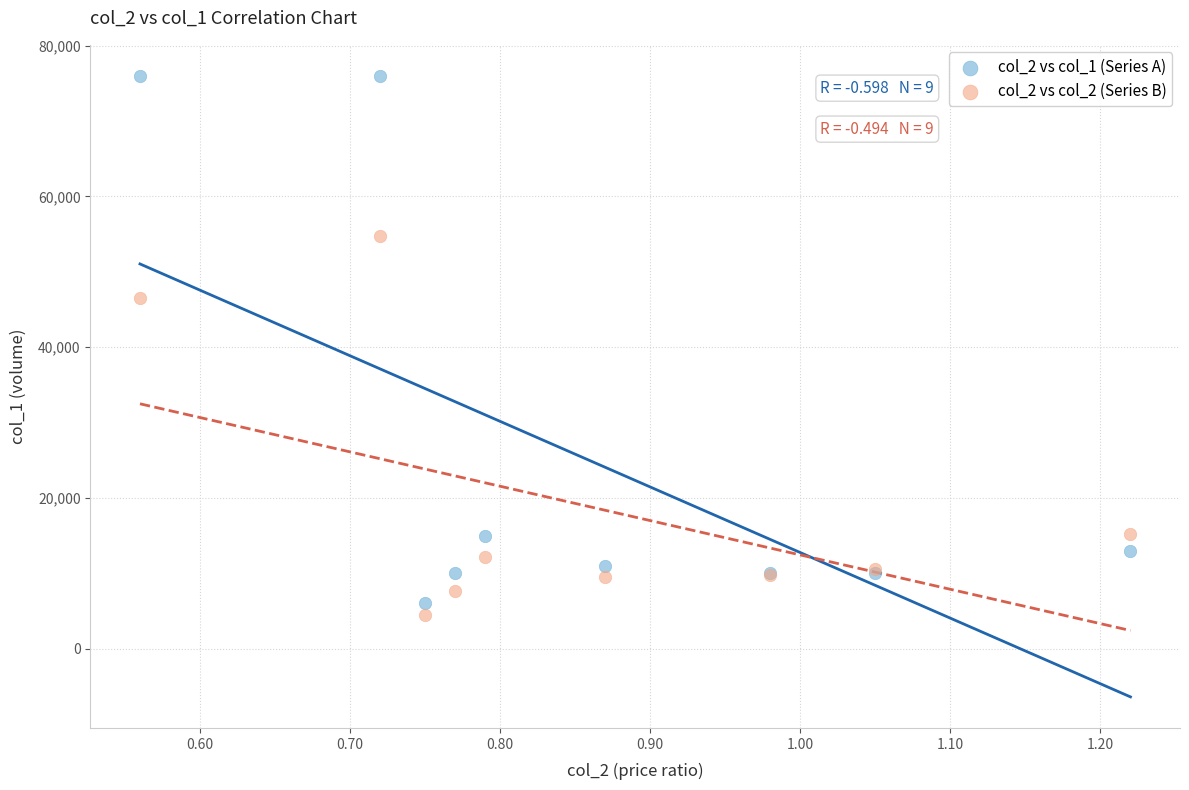

Which series contains the highest Y value?

col_2 vs col_1 (Series A)